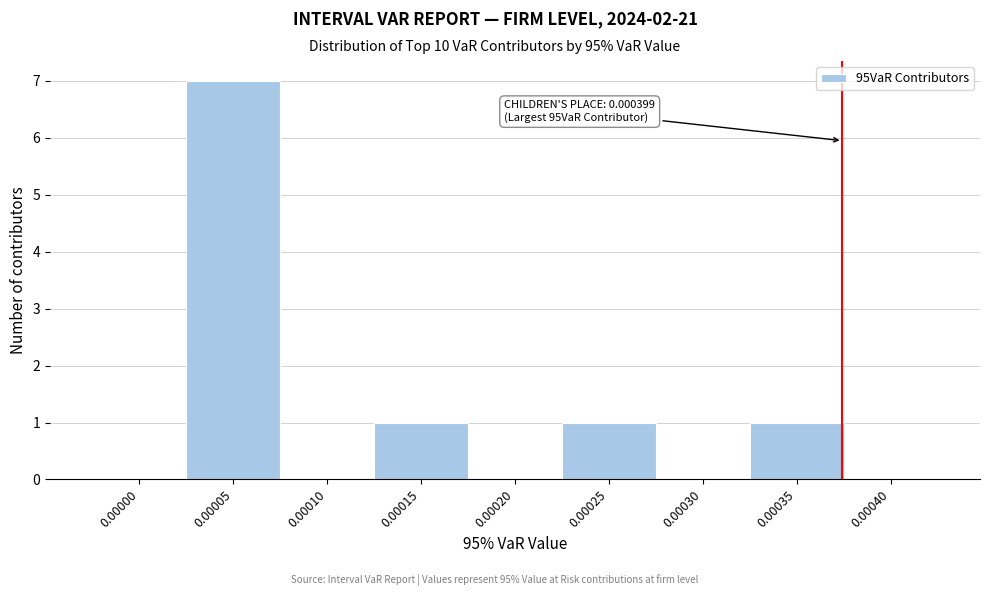

Reading left to right, what are all the values shown in this chart?

0.00000=0	0.00005=7	0.00010=0	0.00015=1	0.00020=0	0.00025=1	0.00030=0	0.00035=1	0.00040=0